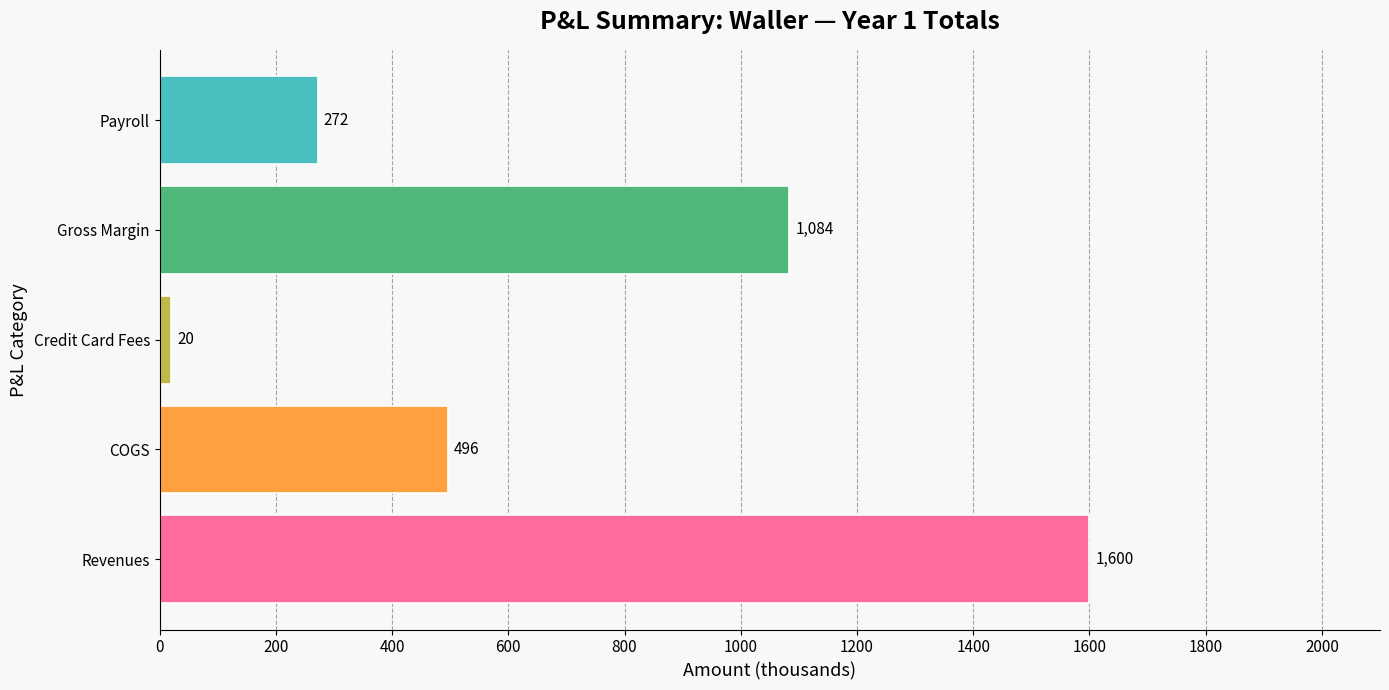

List the labels in order of value, largest first.

Revenues, Gross Margin, COGS, Payroll, Credit Card Fees